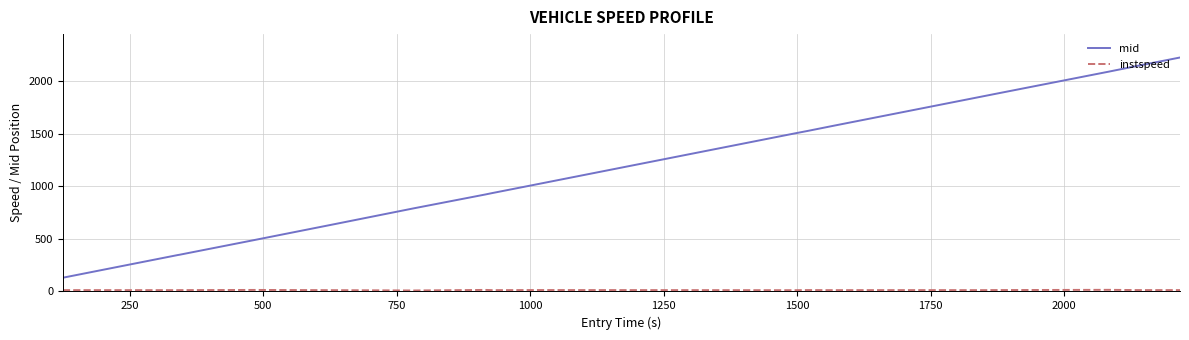

Which series has the largest total across all categories?

mid